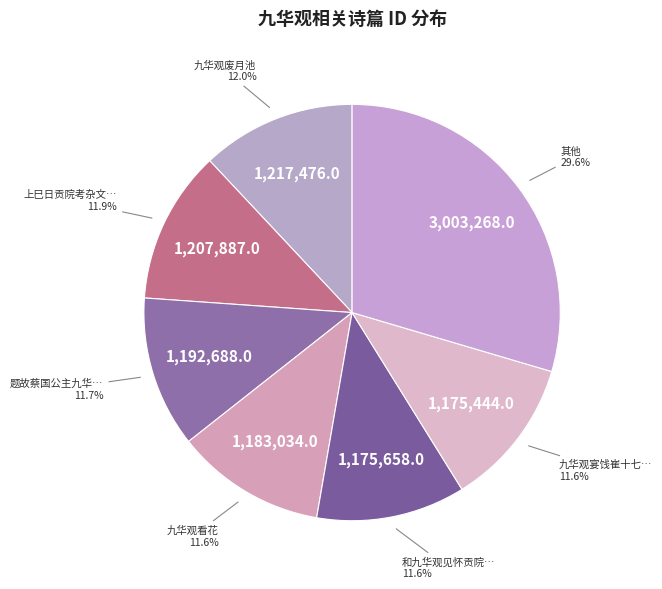

To the nearest percent, what is the difference between the largest and smallest slice percentages?

18%